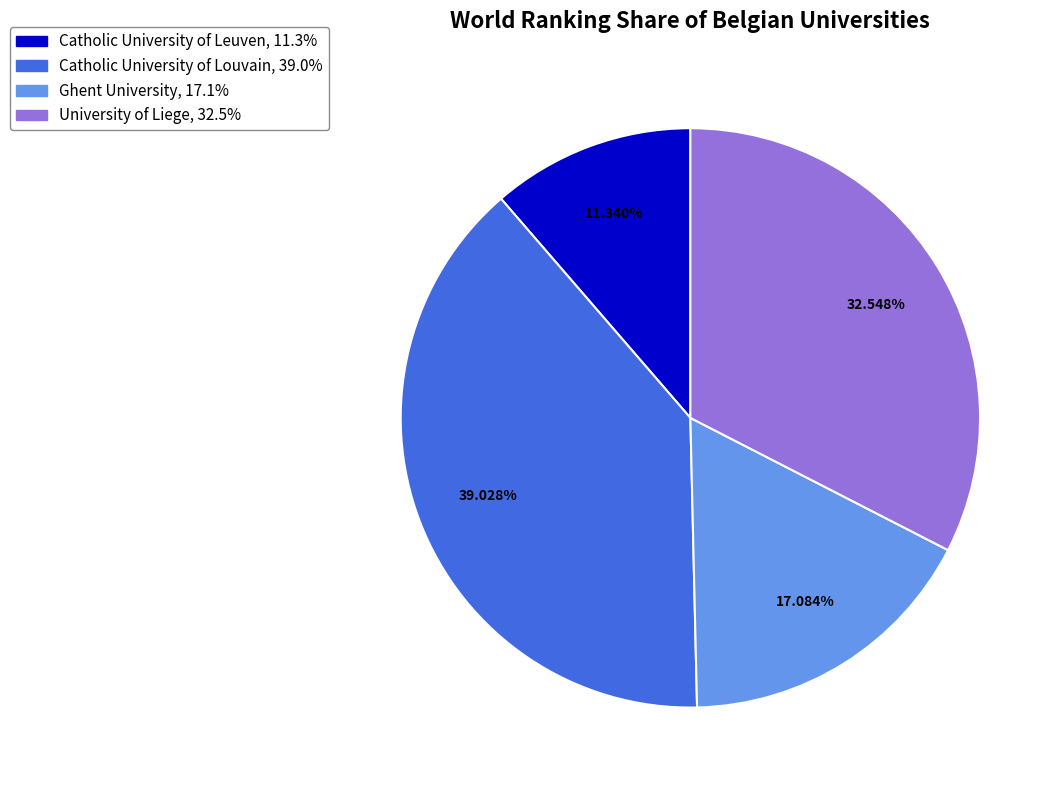

To the nearest percent, what is the average slice percentage?

25%